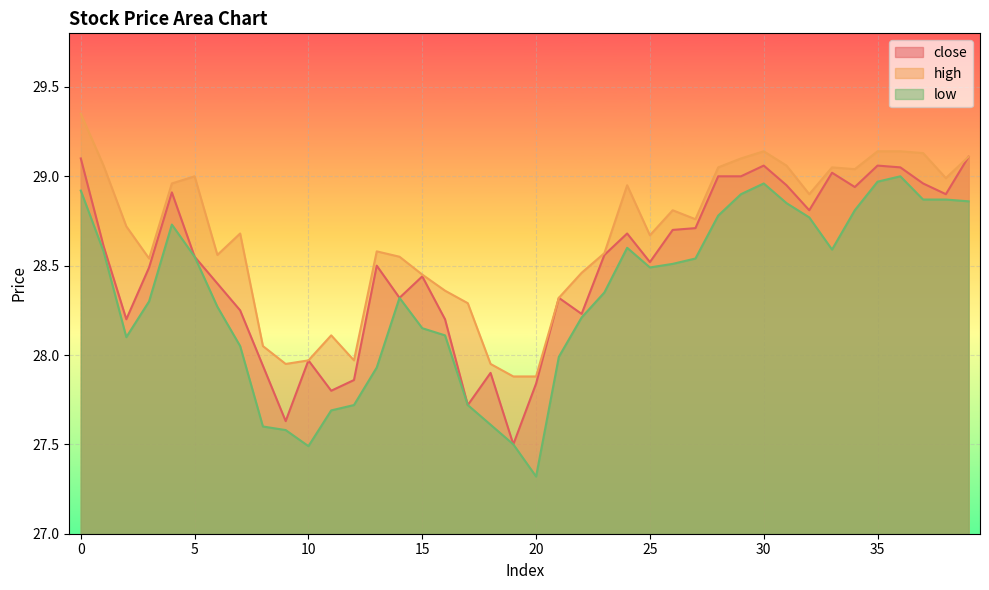

What is the value of the low point at the 19th from the left?

27.6